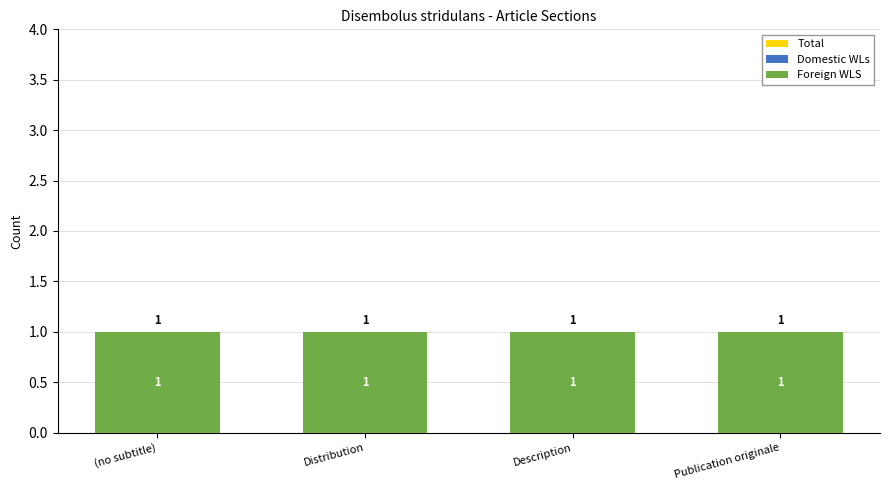

True or false: Total has a value of 1 at Publication originale.

True